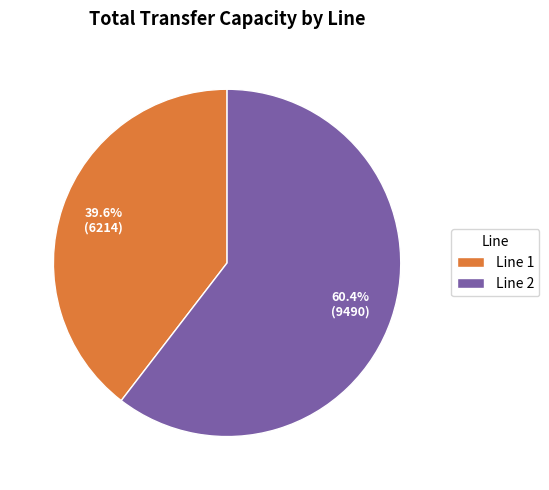

Rank the categories by value from highest to lowest.

Line 2, Line 1